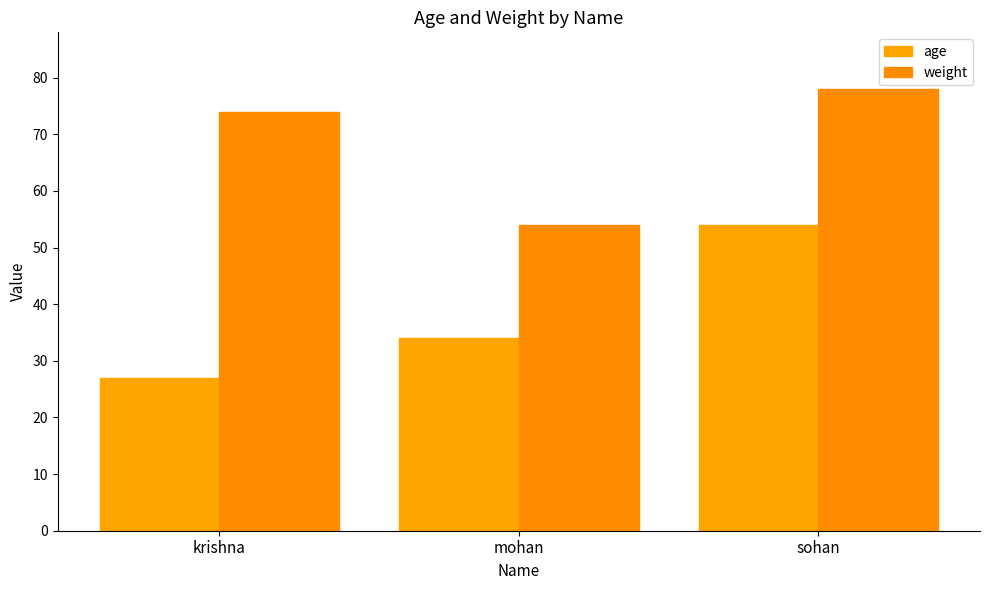

What is the difference between the maximum and minimum values in the age series?

27